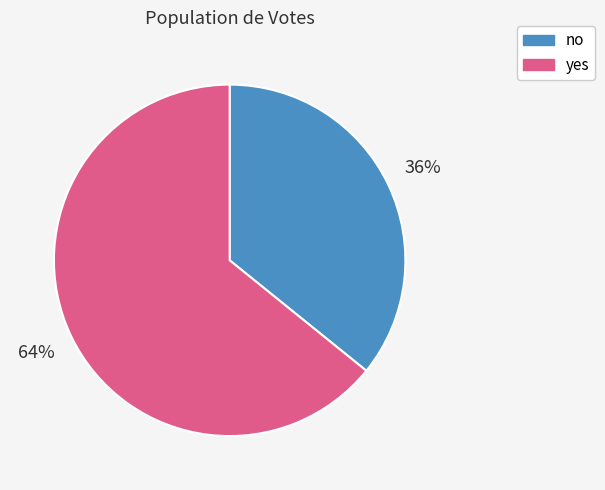

True or false: yes accounts for 64% of the total.

True